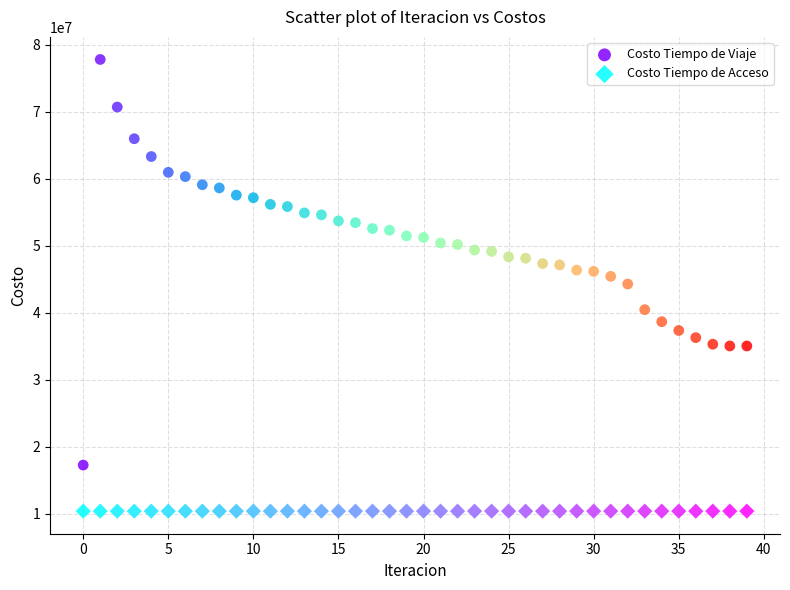

Which series reaches the minimum Y coordinate?

Costo Tiempo de Acceso